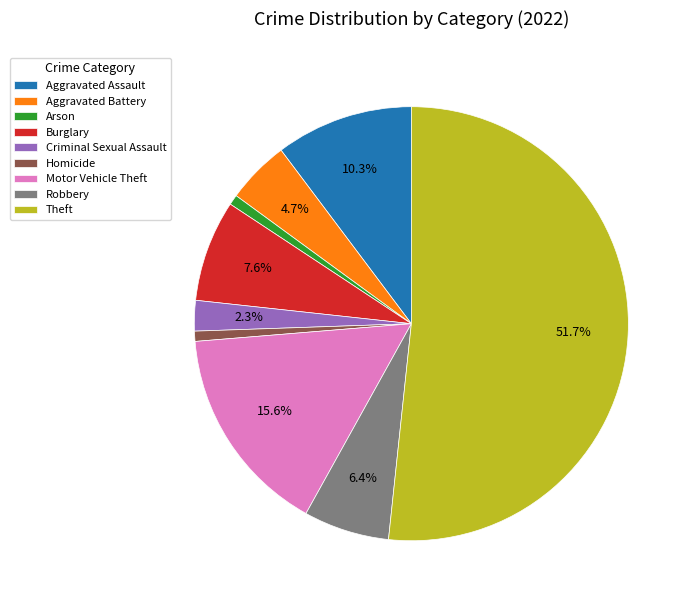

To the nearest percent, what is the difference between the largest and smallest slice percentages?

51%